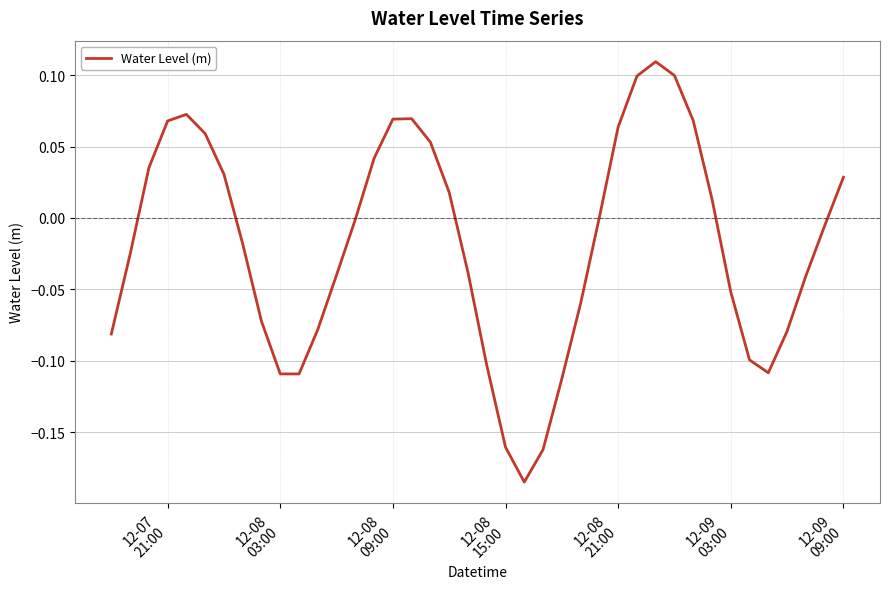

Reading left to right, list all the values displayed in this chart.

-0.1	-0.0	0.0	0.1	0.1	0.1	0.0	-0.0	-0.1	-0.1	-0.1	-0.1	-0.0	-0.0	0.0	0.1	0.1	0.1	0.0	-0.0	-0.1	-0.2	-0.2	-0.2	-0.1	-0.1	0.0	0.1	0.1	0.1	0.1	0.1	0.0	-0.1	-0.1	-0.1	-0.1	-0.0	-0.0	0.0